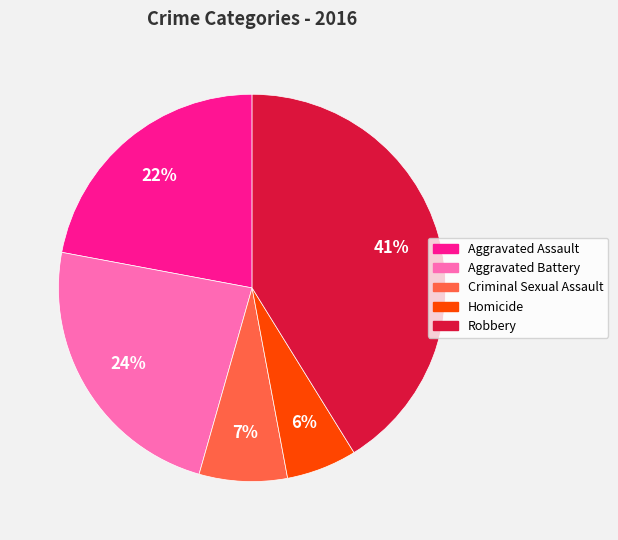

Count the number of slices in the pie.

5